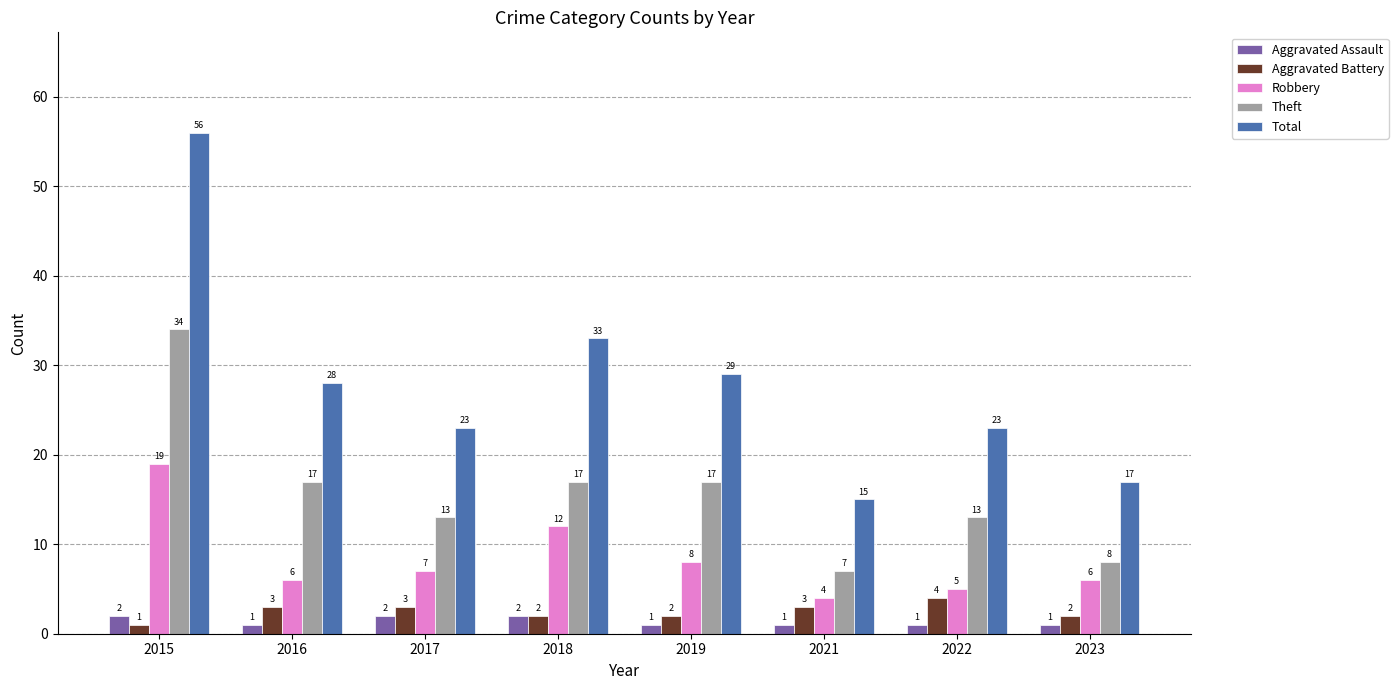

What is the greatest value displayed?

56